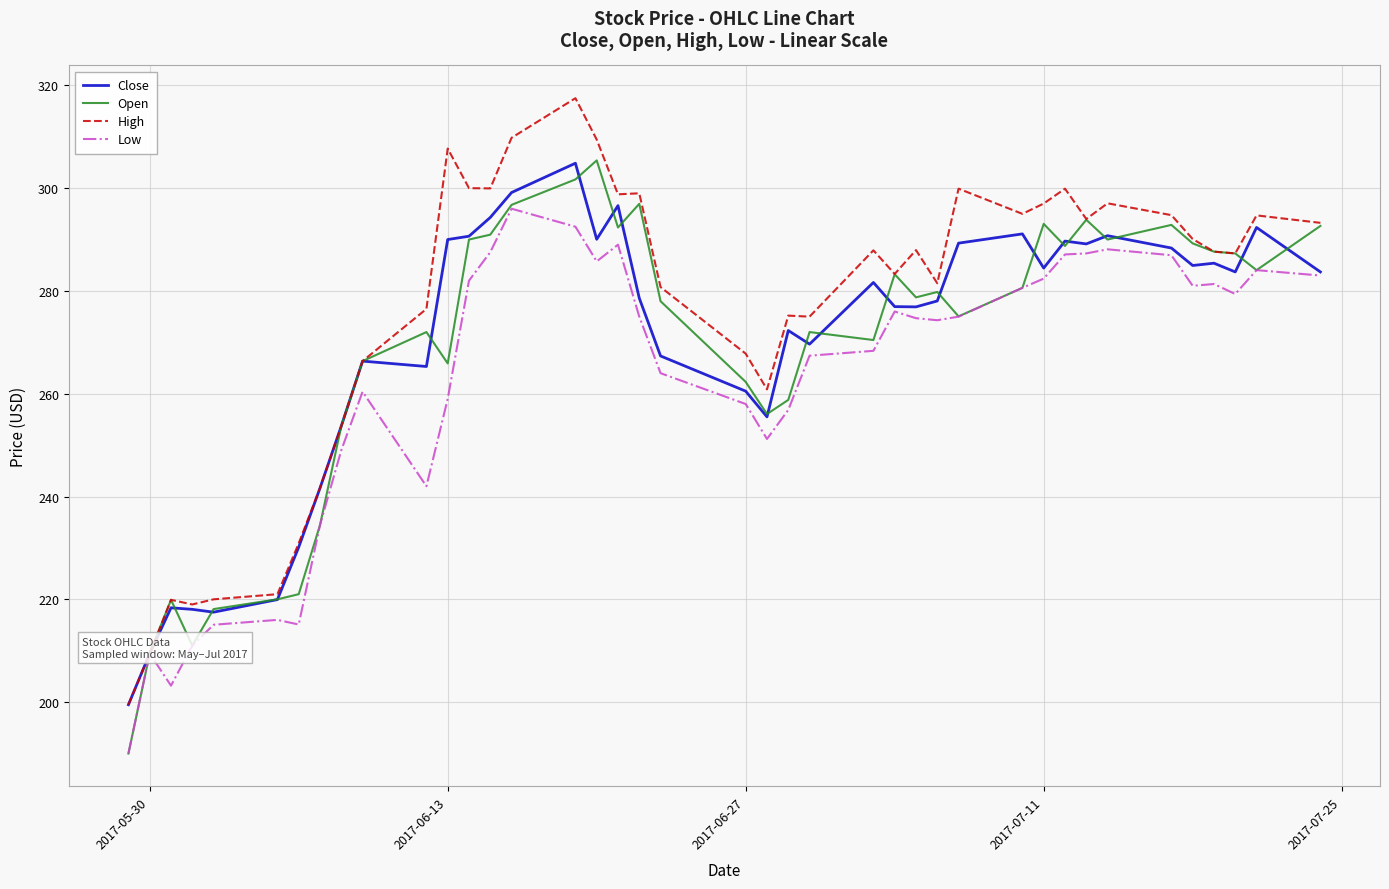

What is the sum of all Open values?

10750.4